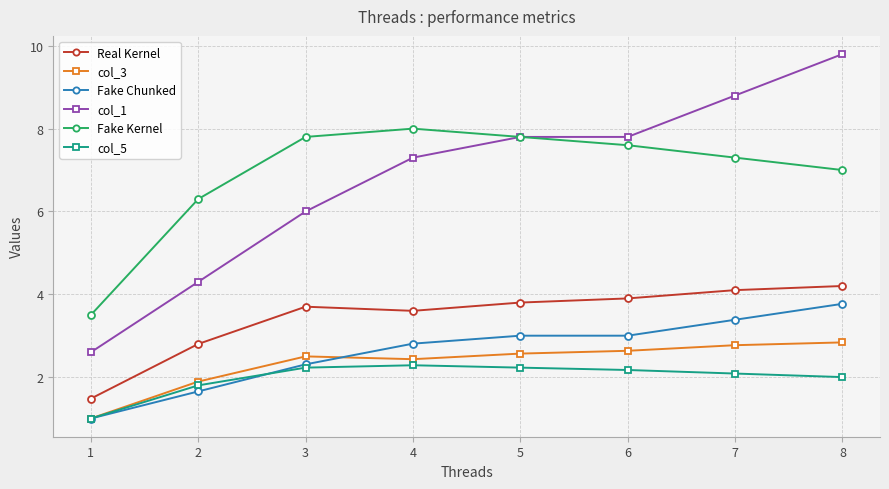

How many lines are shown in the chart?

6